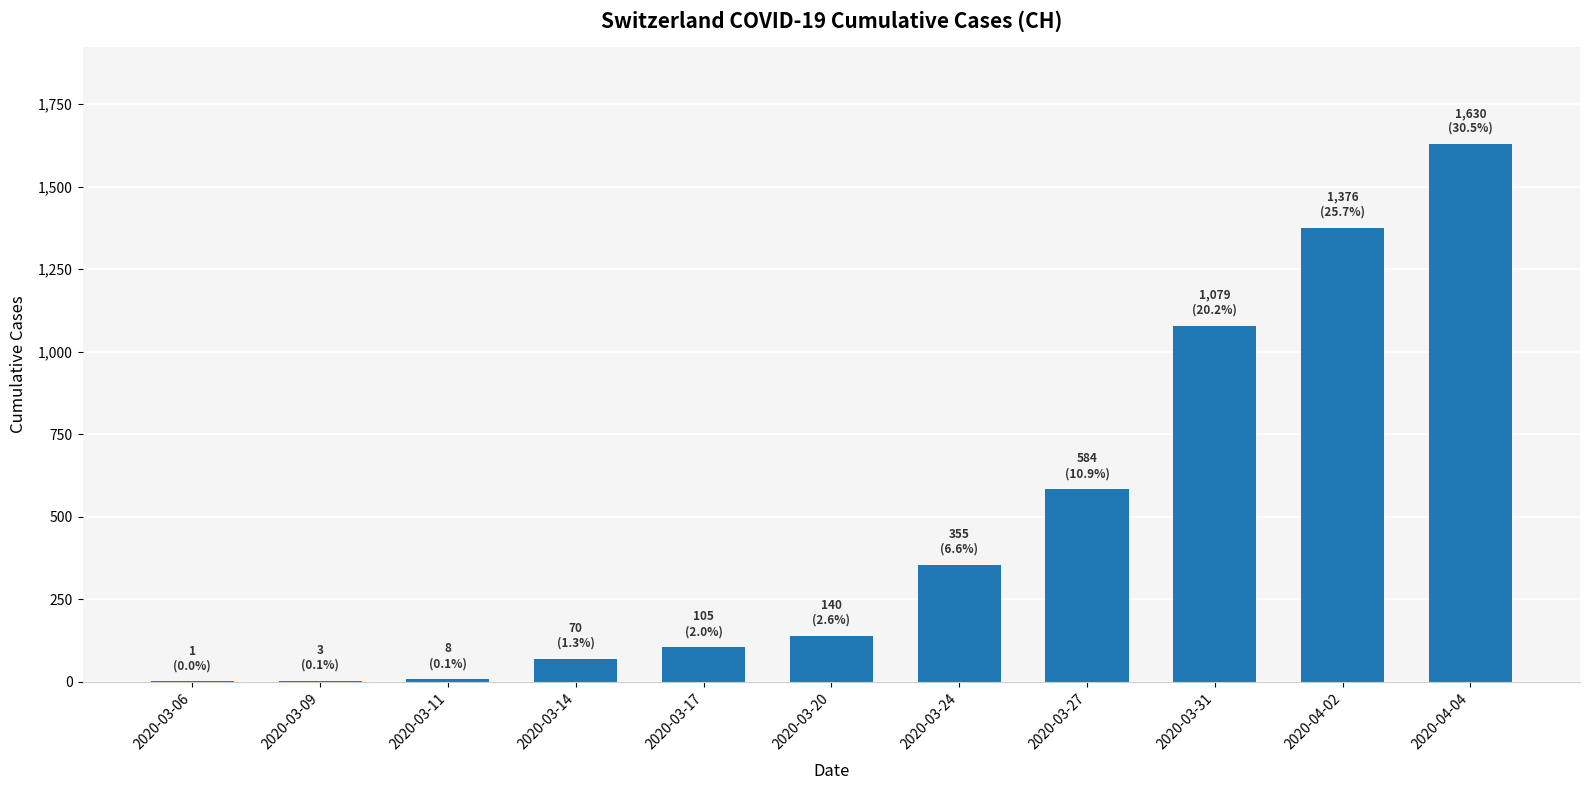

What is the sum of all values?

5351